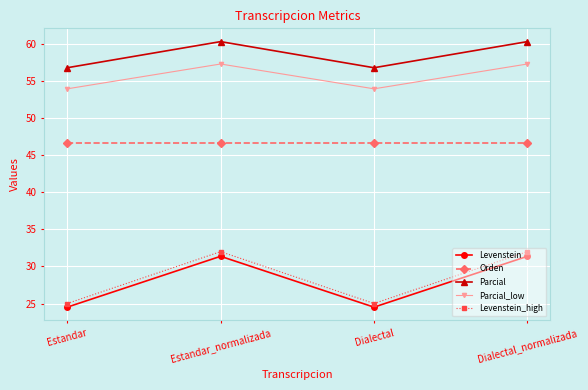

At Estandar, list the series in order from smallest to largest.

Levenstein, Levenstein_high, Orden, Parcial_low, Parcial